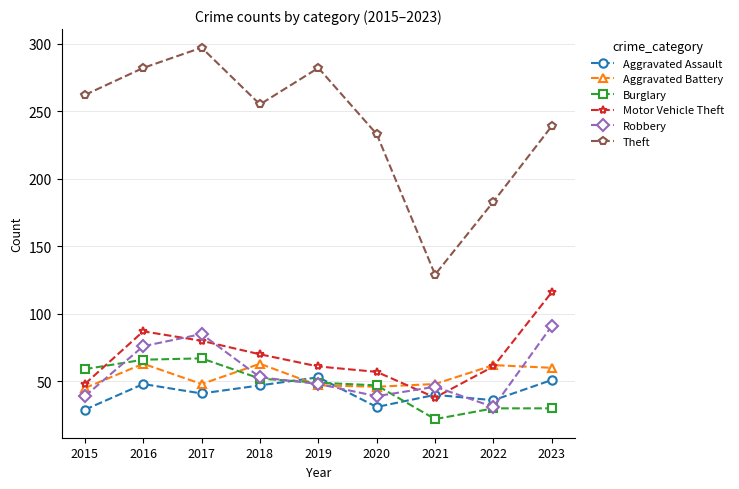

What is the value of the Theft point at the 2nd from the left?

282